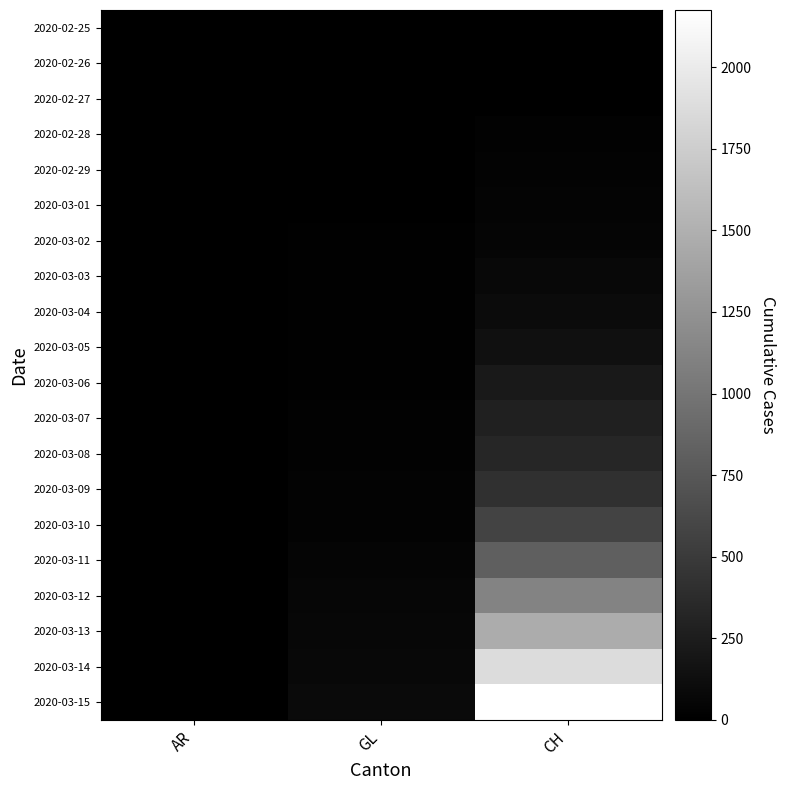

Reading left to right, extract all data points from this chart.

2020-02-25: AR=0	GL=0	CH=0
2020-02-26: AR=0	GL=2	CH=4
2020-02-27: AR=0	GL=2	CH=8
2020-02-28: AR=1	GL=6	CH=19
2020-02-29: AR=0	GL=6	CH=29
2020-03-01: AR=0	GL=6	CH=35
2020-03-02: AR=0	GL=9	CH=49
2020-03-03: AR=0	GL=10	CH=69
2020-03-04: AR=0	GL=13	CH=96
2020-03-05: AR=1	GL=15	CH=140
2020-03-06: AR=1	GL=16	CH=214
2020-03-07: AR=1	GL=18	CH=276
2020-03-08: AR=1	GL=19	CH=323
2020-03-09: AR=2	GL=28	CH=424
2020-03-10: AR=0	GL=32	CH=575
2020-03-11: AR=0	GL=44	CH=814
2020-03-12: AR=5	GL=53	CH=1128
2020-03-13: AR=0	GL=65	CH=1469
2020-03-14: AR=0	GL=73	CH=1876
2020-03-15: AR=0	GL=93	CH=2175